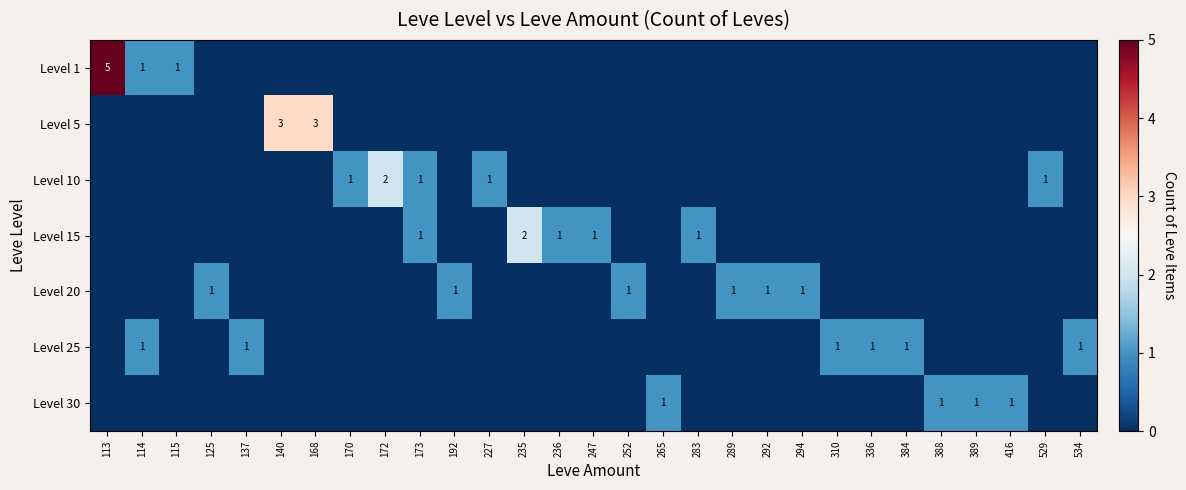

True or false: Level 25 has a value of 0 at 137.

False